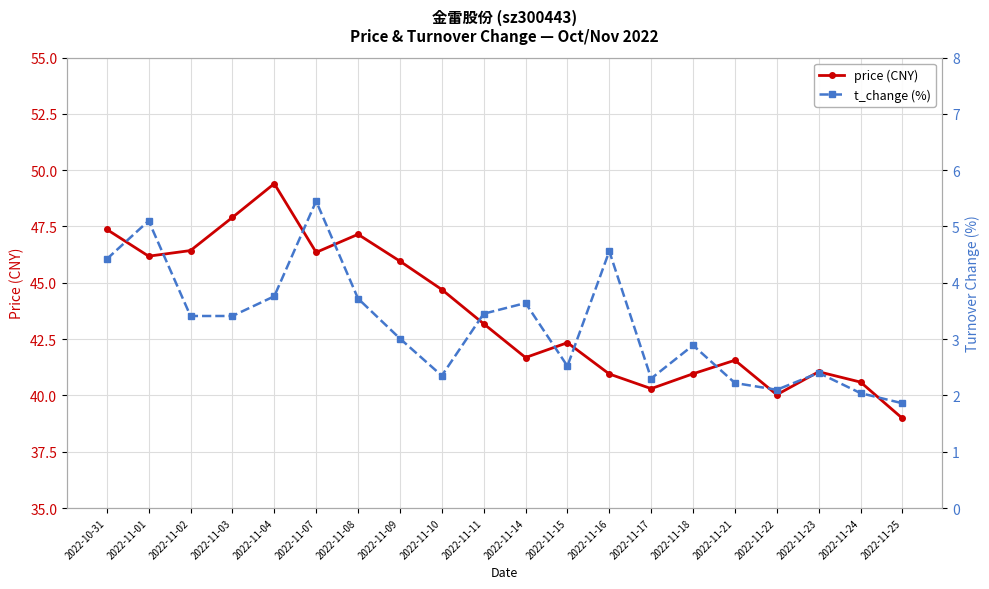

Where is the first local minimum for price (CNY)?

2022-11-01